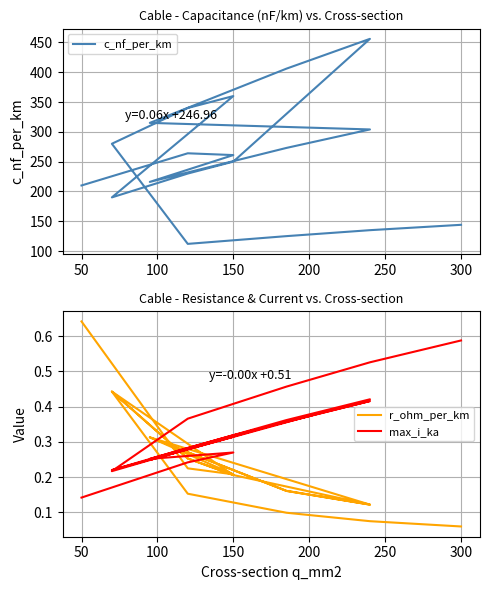

What is the value of the c_nf_per_km point at the 10th from the left?

250.0